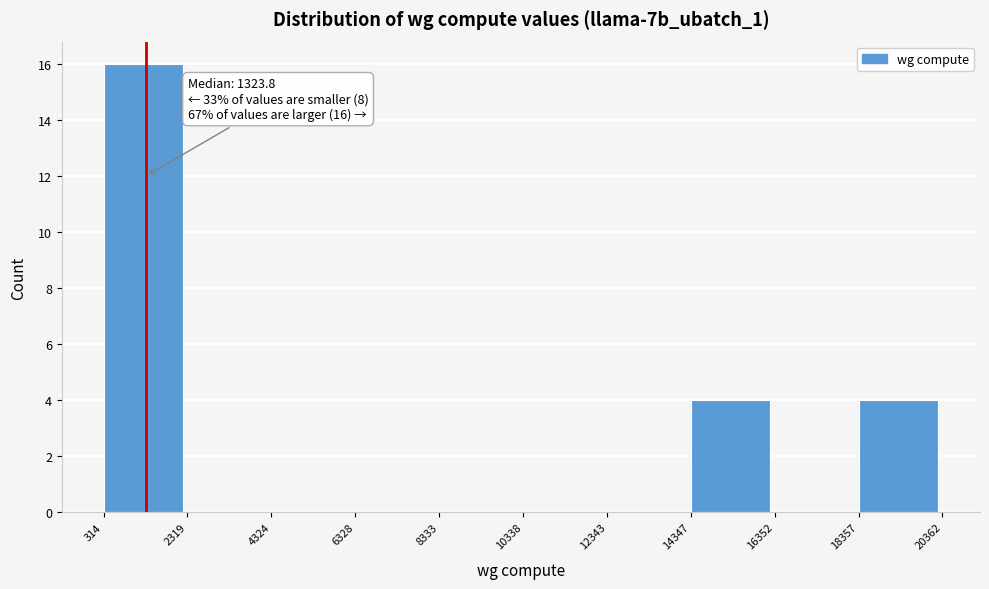

Which range on the x-axis has the tallest bar?

314 to 2319